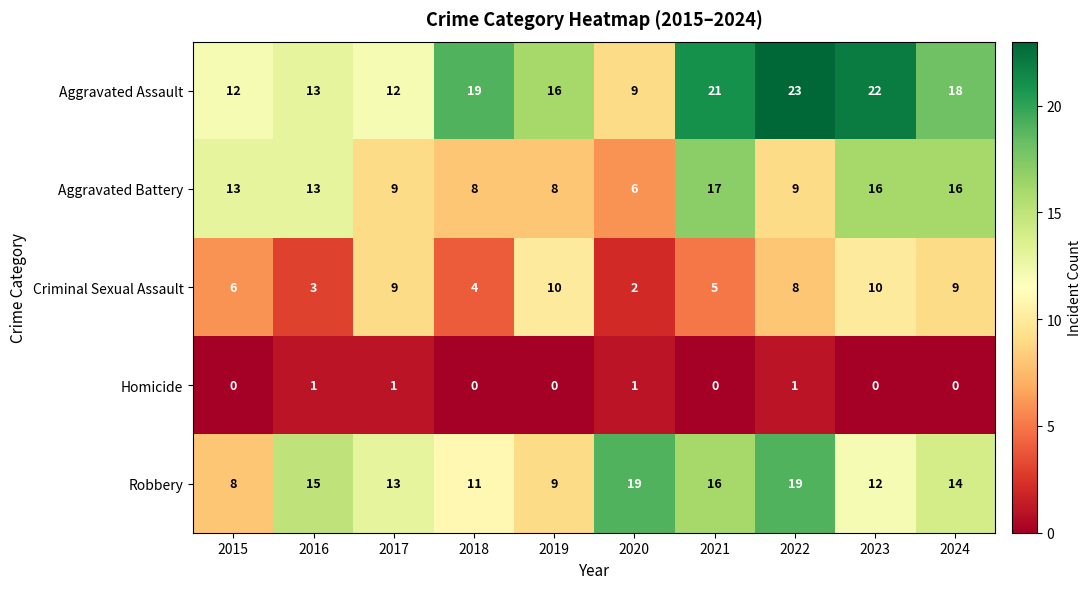

What is the total value across all series at 2022?

60